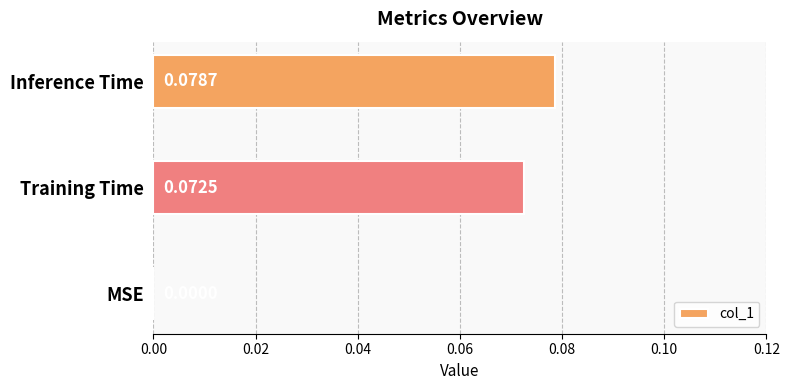

Which category has the highest value across all series?

Inference Time